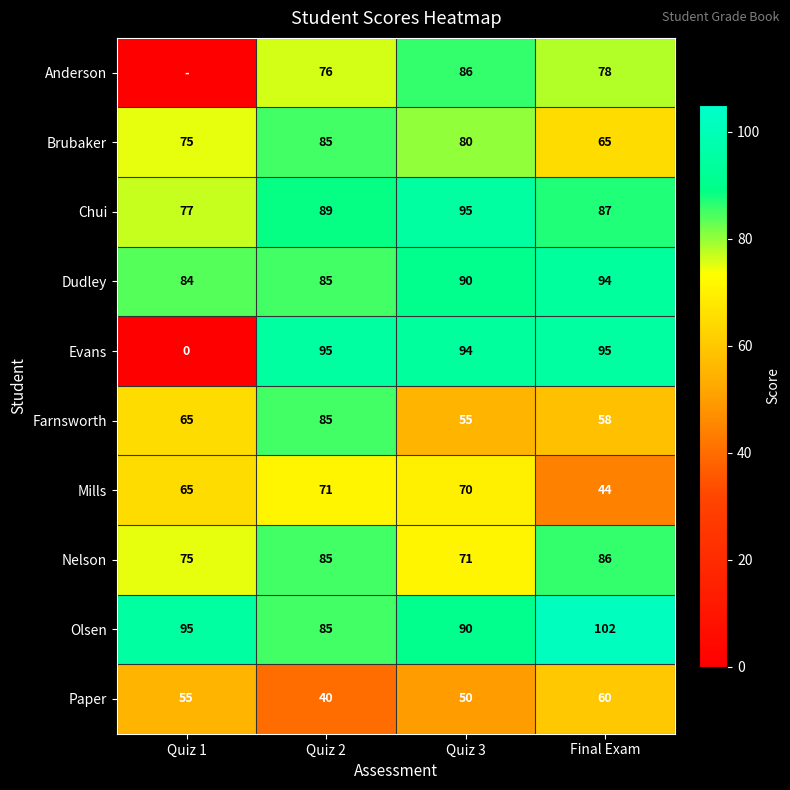

Rank the categories by Dudley value from lowest to highest.

Quiz 1, Quiz 2, Quiz 3, Final Exam